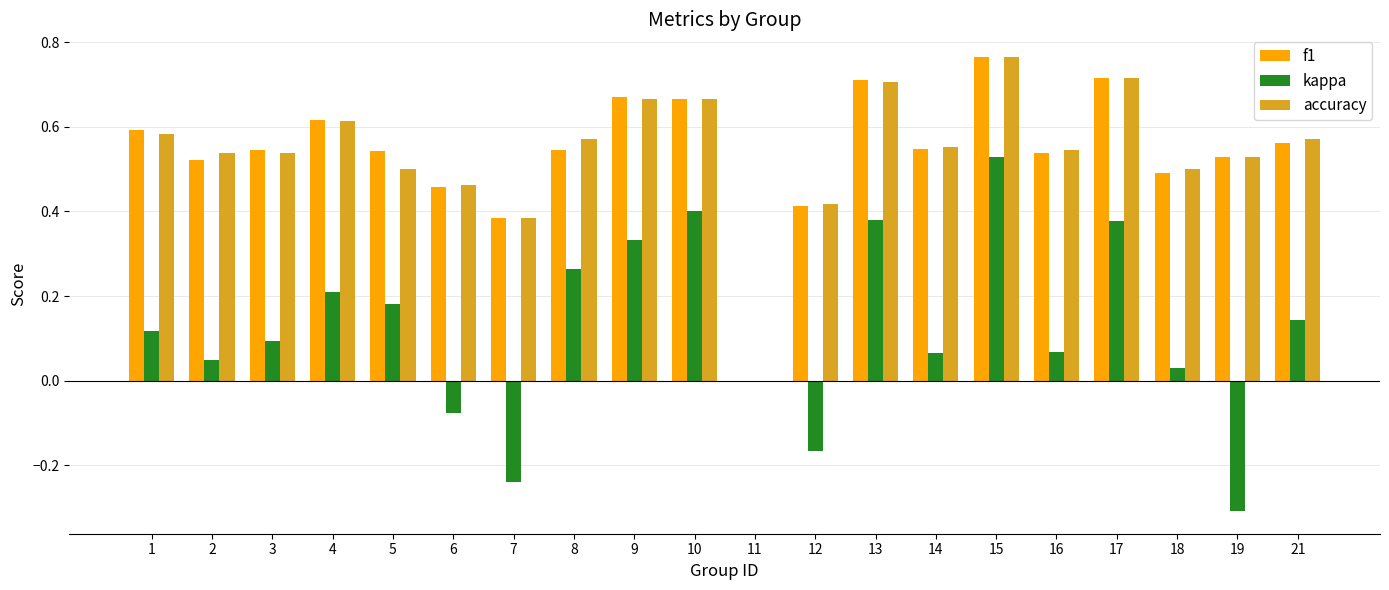

What is the sum of the f1 values at 3 and 16?

1.1